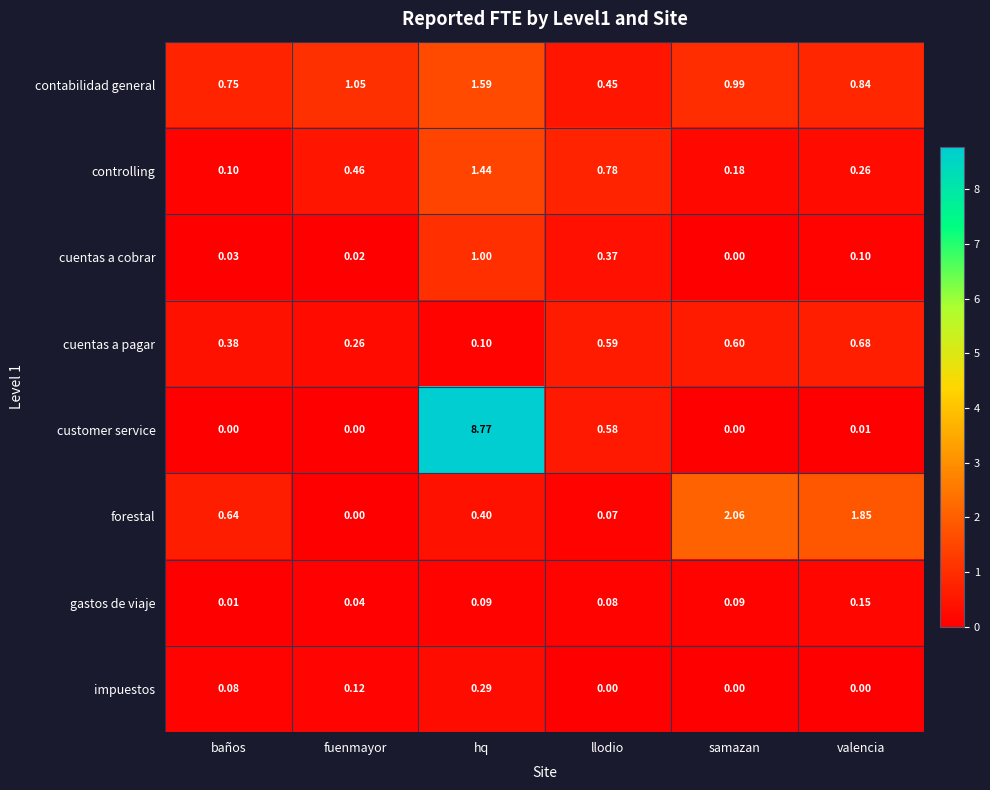

Which series has the widest spread of values?

customer service